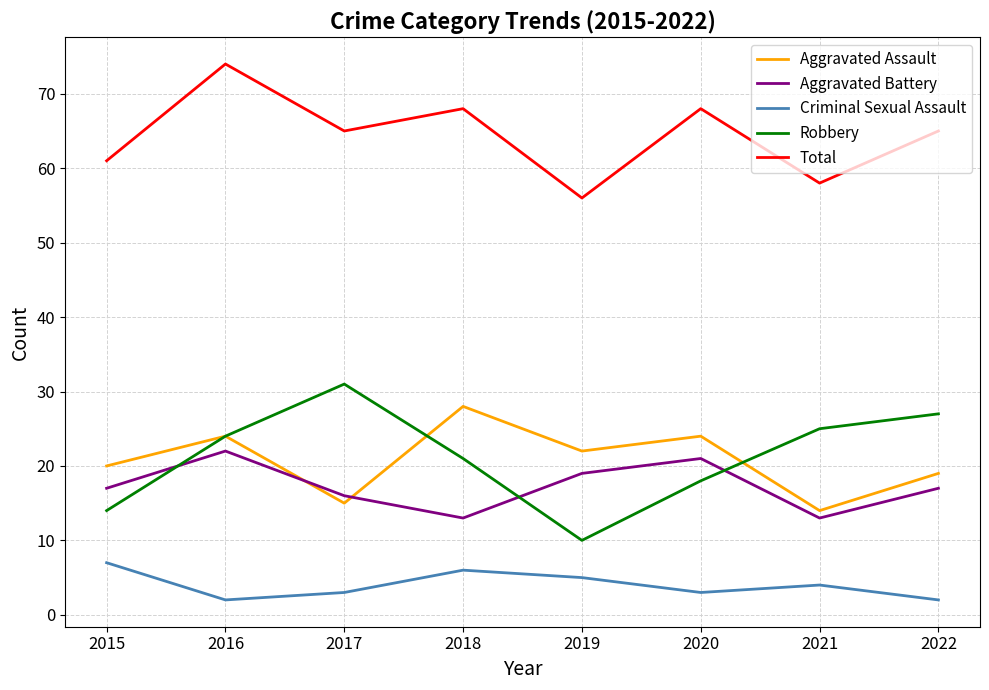

At how many categories does at least one series exceed 36?

8